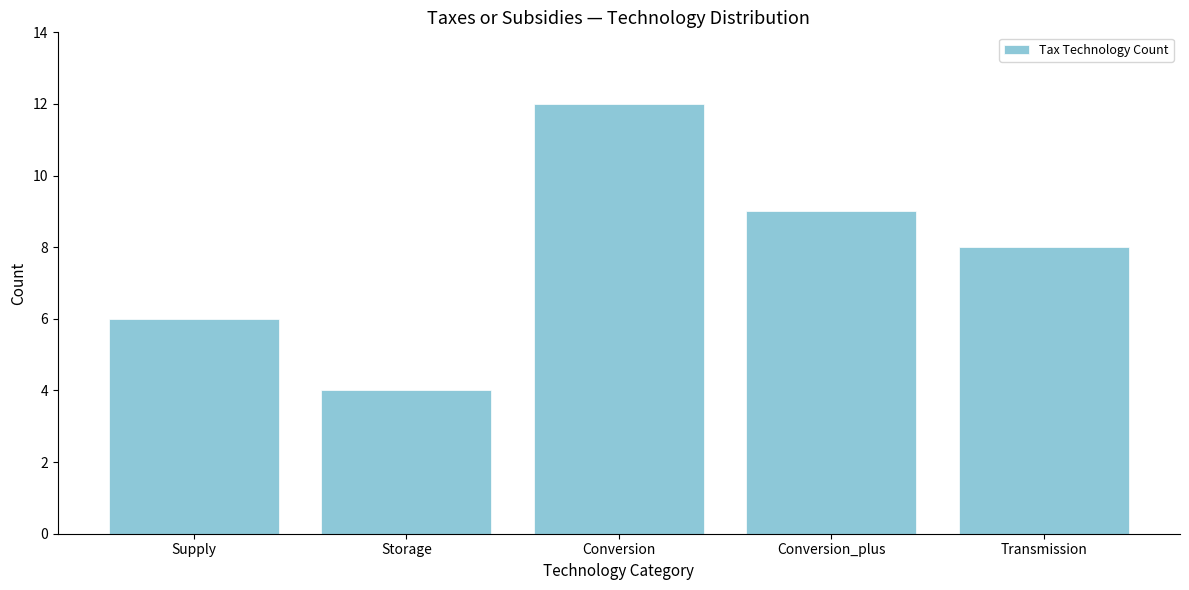

Reading left to right, list all the values displayed in this chart.

Supply=6	Storage=4	Conversion=12	Conversion_plus=9	Transmission=8